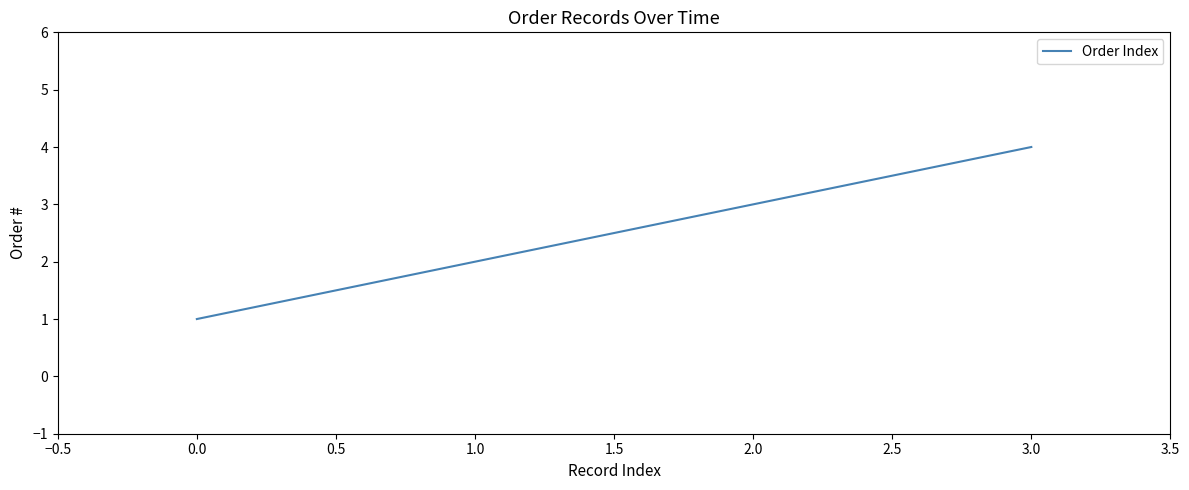

What is the sum of all values?

10